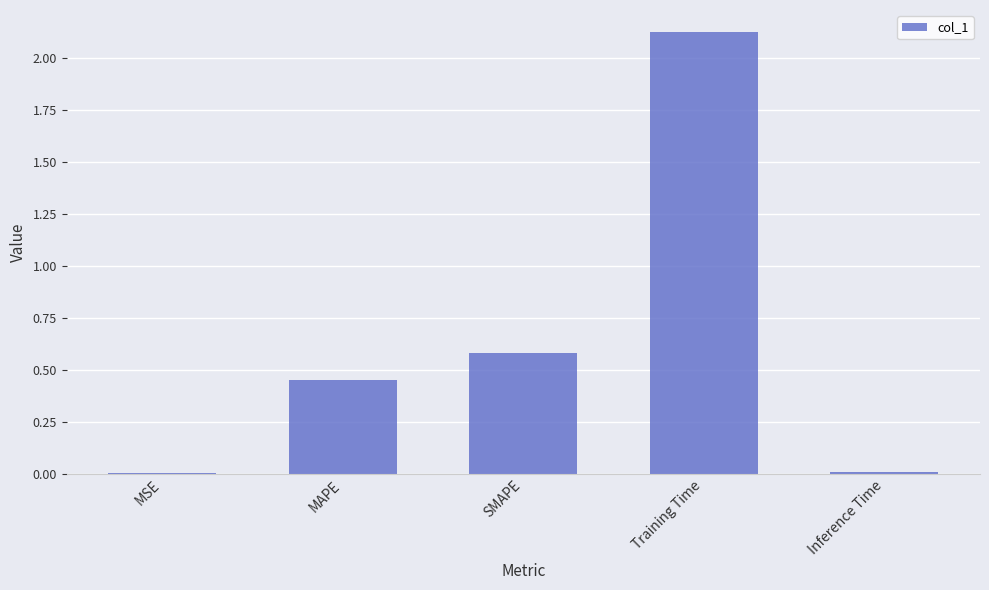

What is the sum of all values?

3.2